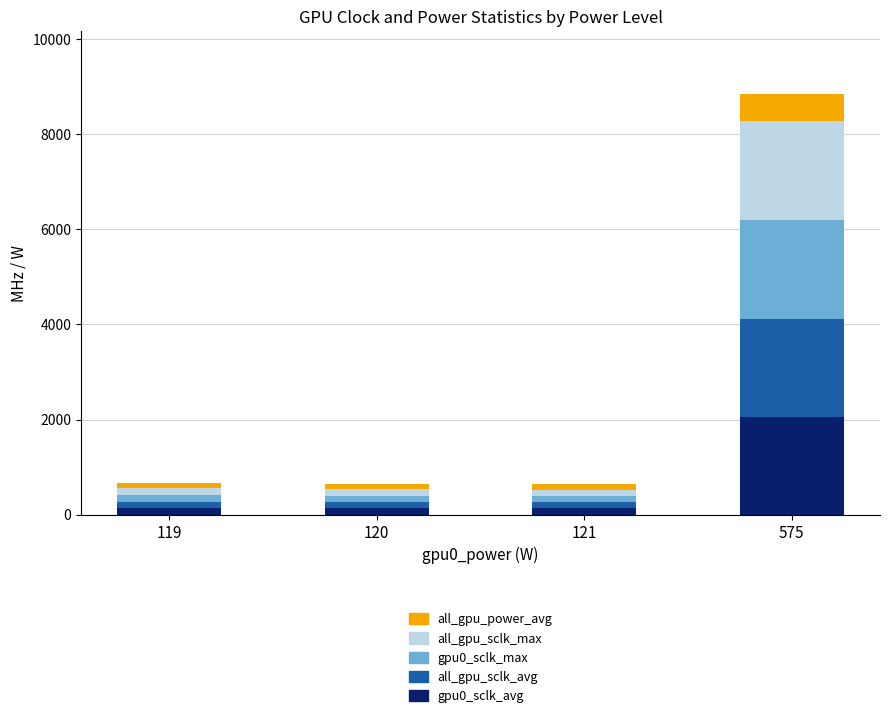

What is the average value of the gpu0_sclk_avg series?

614.5